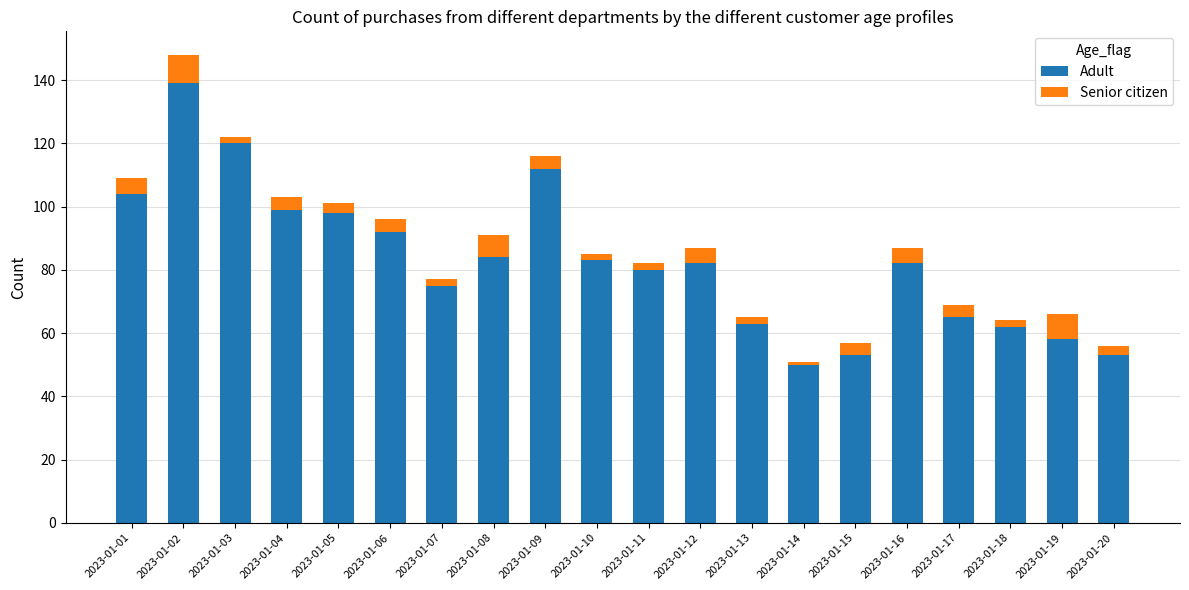

What are all the series names shown in the legend?

Adult, Senior citizen